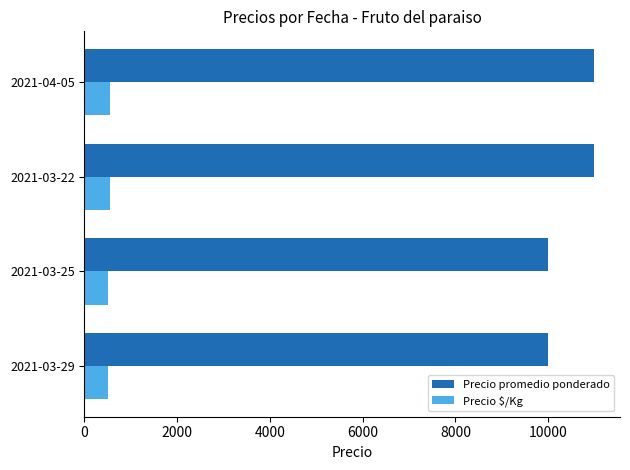

Count the number of categories in the chart.

4